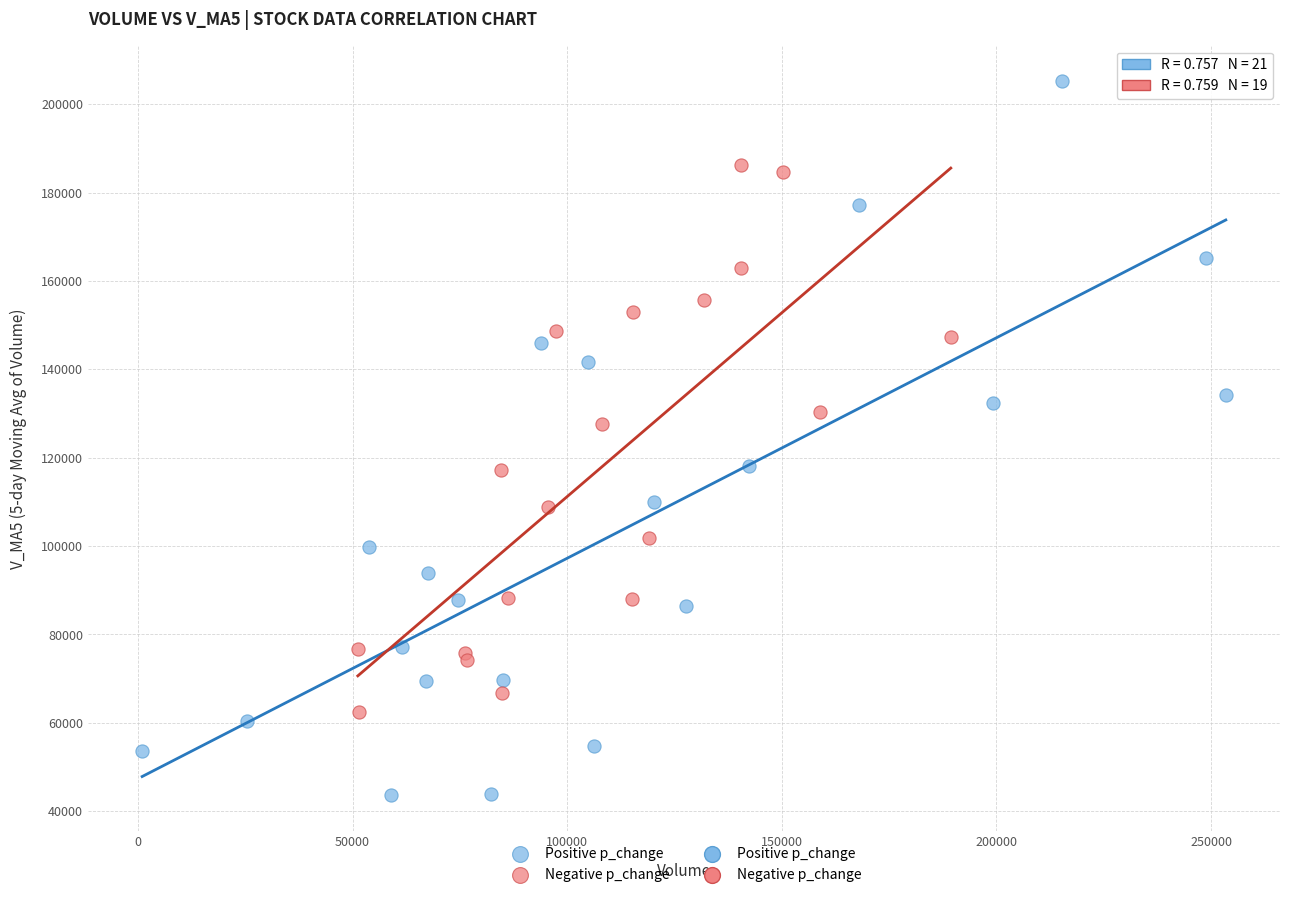

Which series reaches the minimum Y coordinate?

Positive p_change